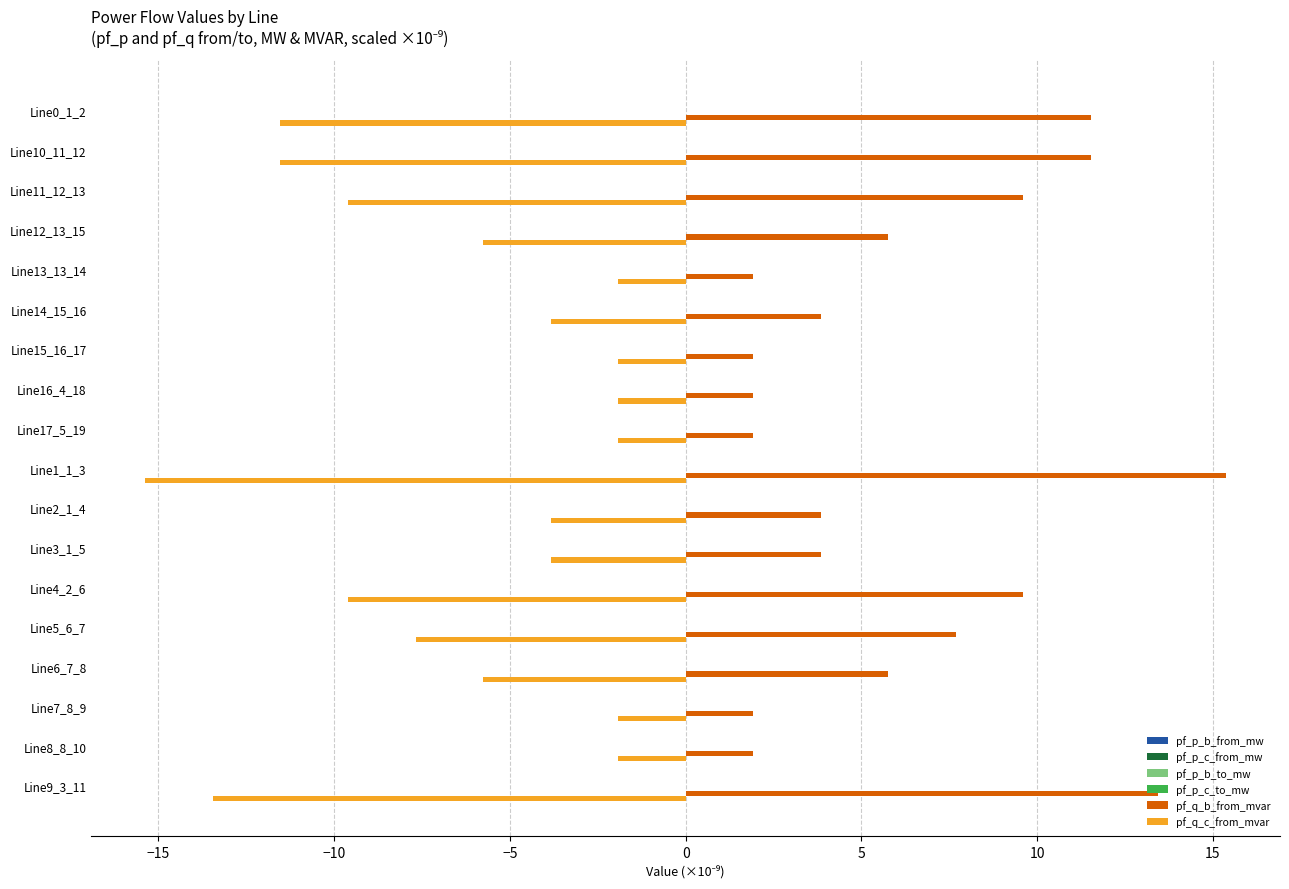

How many data points does each series have?

18